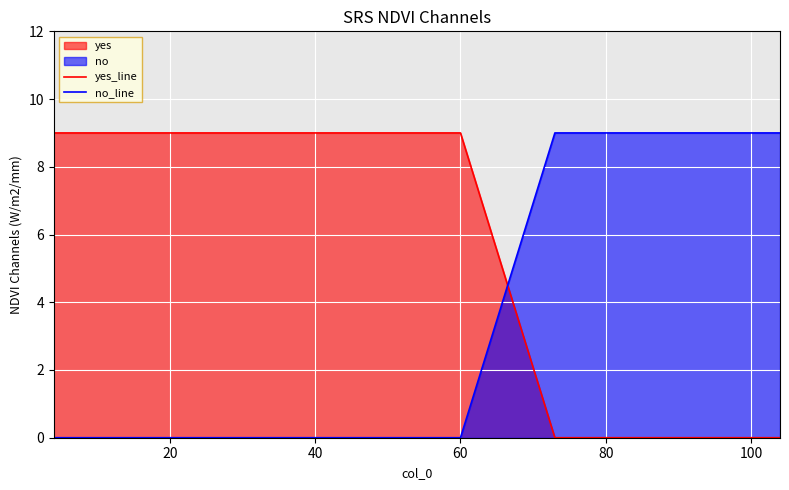

Reading left to right, list all the values displayed in this chart.

yes_line: 9	9	9	9	9	9	9	9	9	9	9	9	9	9	9	9	9	9	9	9	9	9	9	9	9	0	0	0	0	0
no_line: 0	0	0	0	0	0	0	0	0	0	0	0	0	0	0	0	0	0	0	0	0	0	0	0	0	9	9	9	9	9